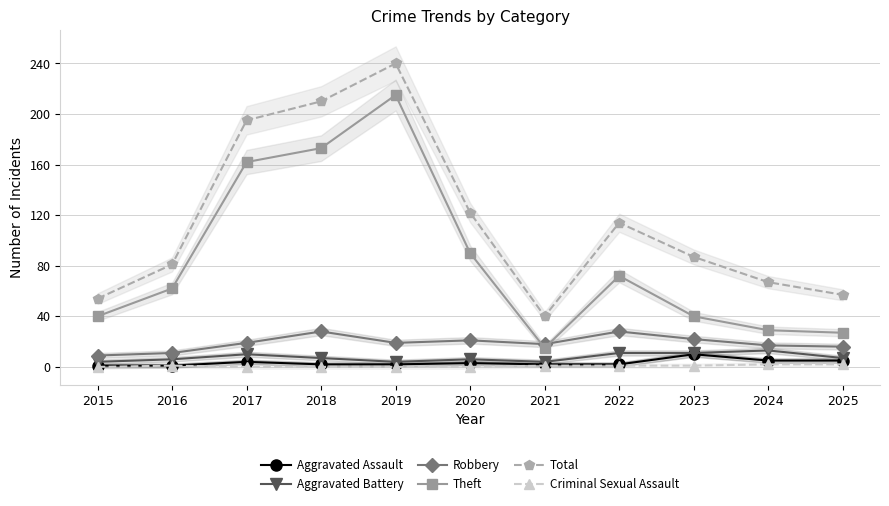

Reading left to right, extract all data points from this chart.

Aggravated Assault: 2015=1	2016=1	2017=4	2018=2	2019=2	2020=3	2021=2	2022=2	2023=10	2024=5	2025=5
Aggravated Battery: 2015=4	2016=6	2017=10	2018=7	2019=4	2020=6	2021=4	2022=11	2023=11	2024=13	2025=7
Robbery: 2015=9	2016=11	2017=19	2018=28	2019=19	2020=21	2021=18	2022=28	2023=22	2024=17	2025=16
Theft: 2015=40	2016=62	2017=162	2018=173	2019=215	2020=90	2021=15	2022=72	2023=40	2024=29	2025=27
Total: 2015=54	2016=81	2017=195	2018=210	2019=240	2020=122	2021=40	2022=114	2023=87	2024=67	2025=57
Criminal Sexual Assault: 2015=0	2016=1	2017=0	2018=0	2019=0	2020=0	2021=1	2022=1	2023=1	2024=2	2025=2